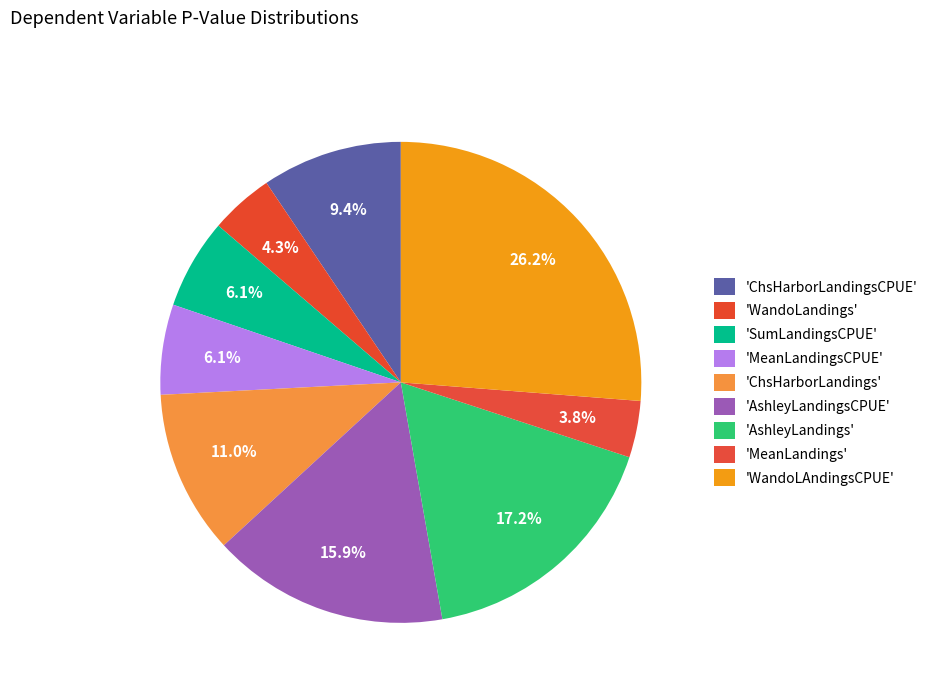

Count the number of slices in the pie.

9